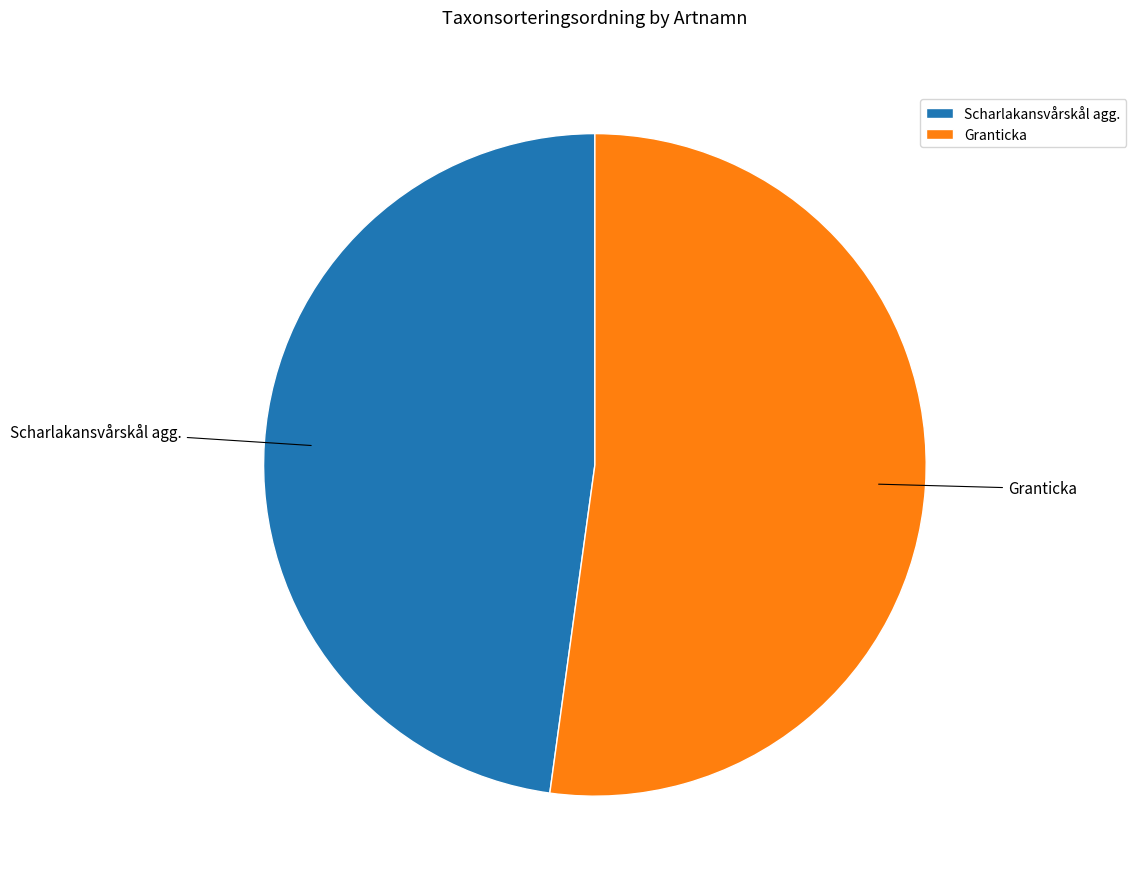

Combined, do Scharlakansvårskål agg. and Granticka account for over 50%?

Yes